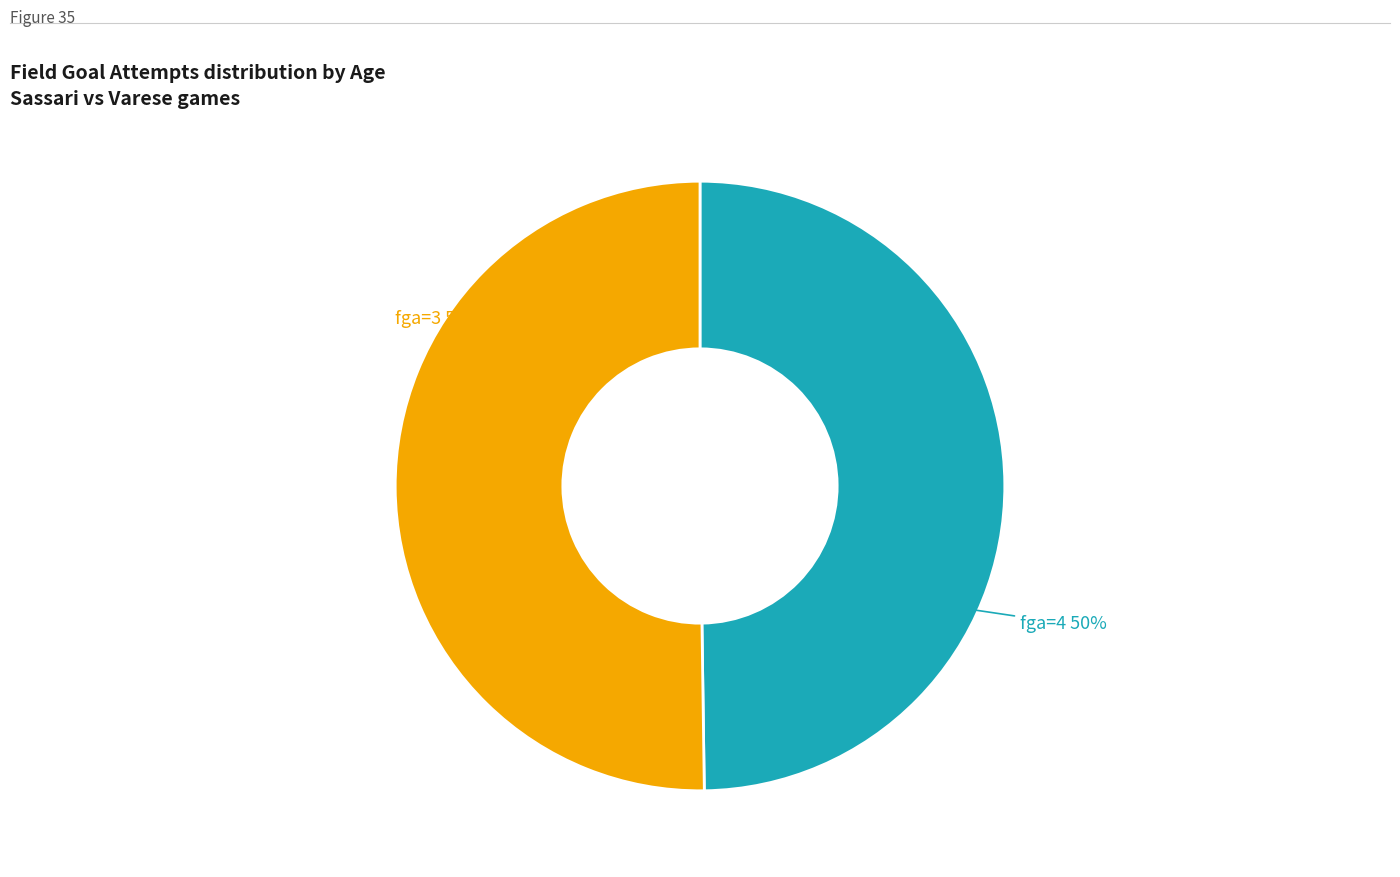

To the nearest percent, what is the average slice percentage?

50%